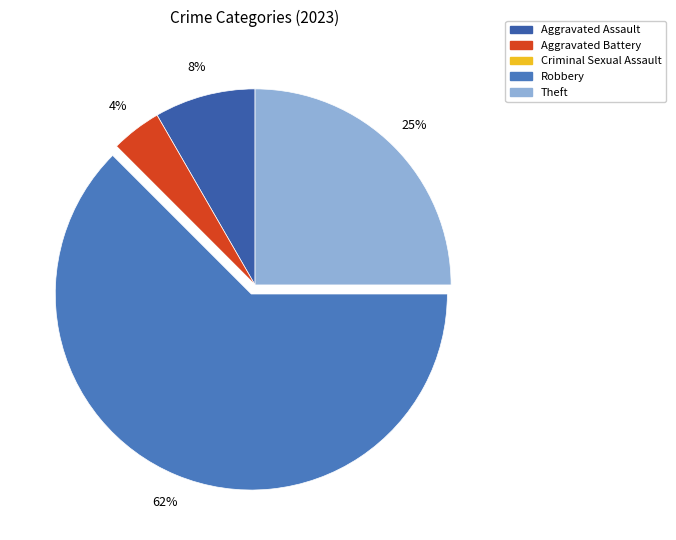

To the nearest percent, what is the average slice percentage?

20%